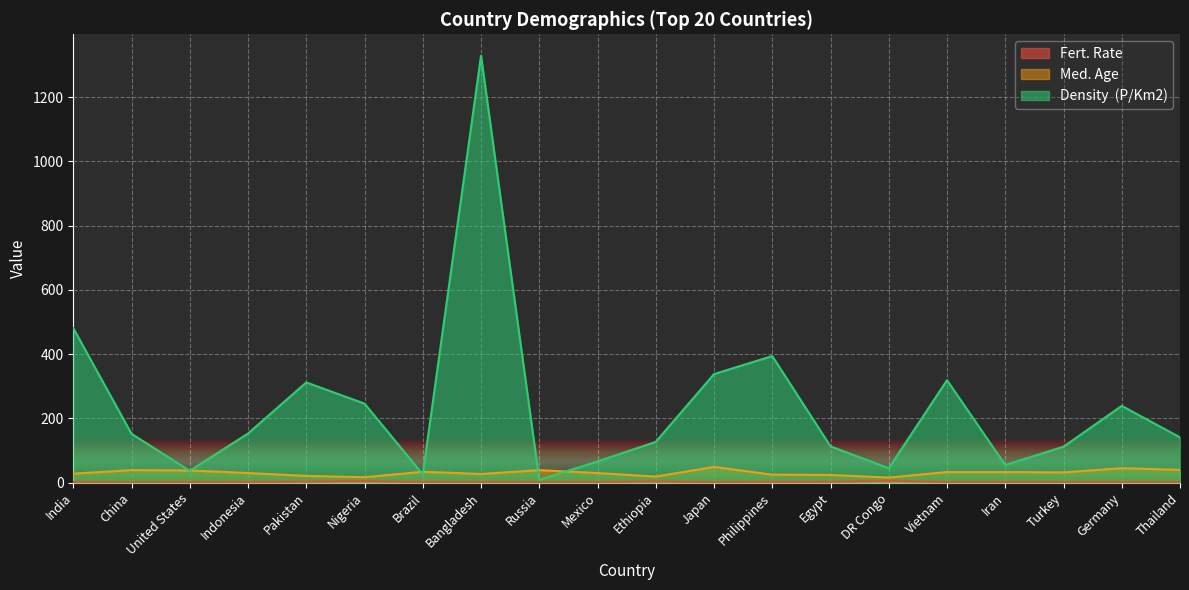

What is the label of the 14th point from the left?

Egypt